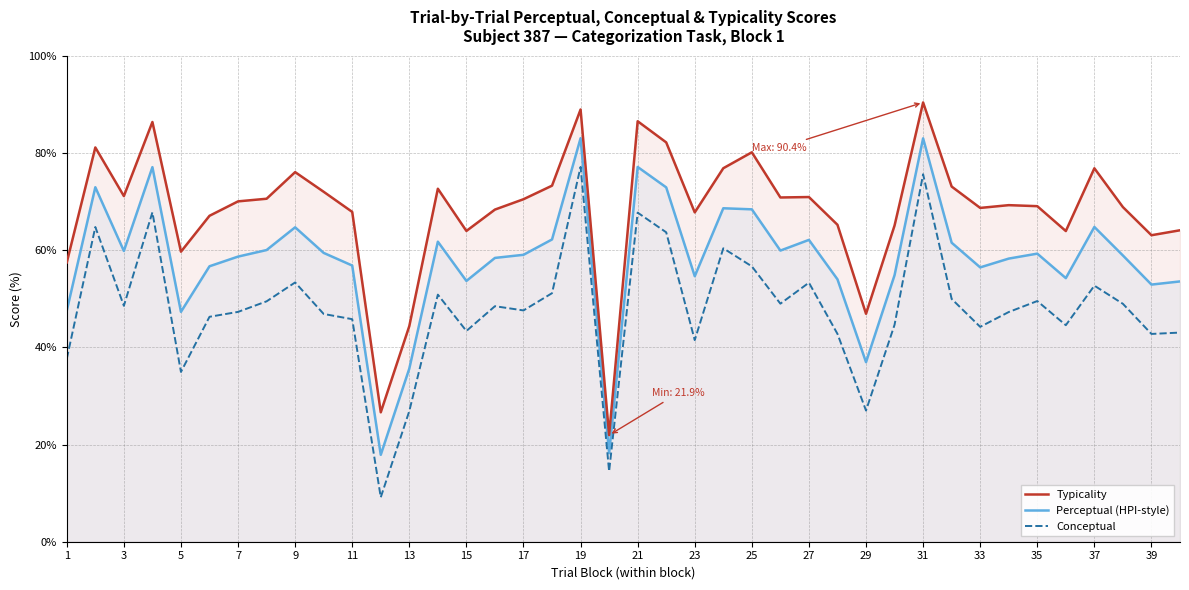

What are all the series names shown in the legend?

Typicality, Perceptual (HPI-style), Conceptual